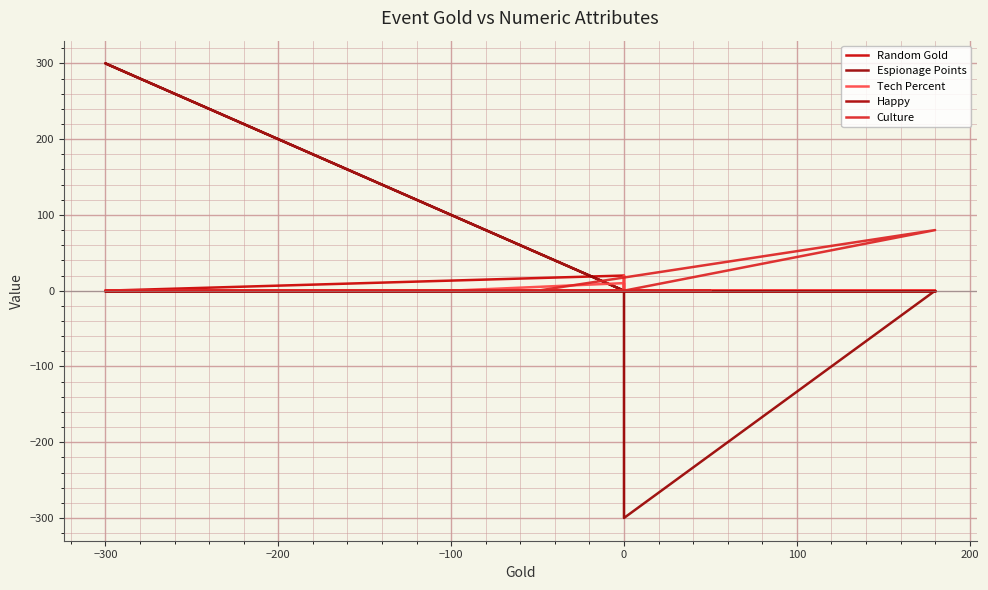

What are all the series names shown in the legend?

Random Gold, Espionage Points, Tech Percent, Happy, Culture